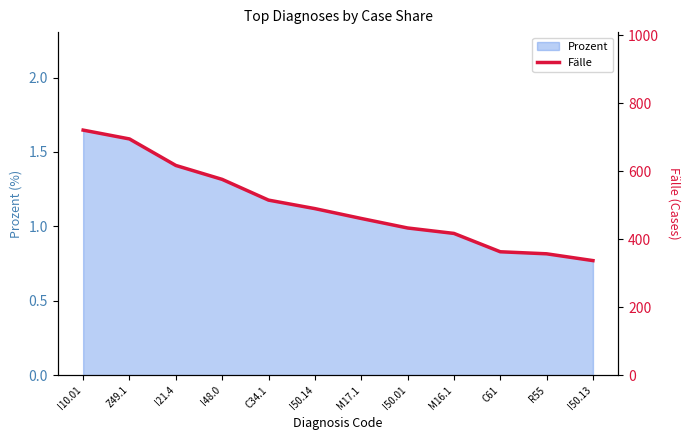

At which category does the chart reach its minimum across all series?

I50.13